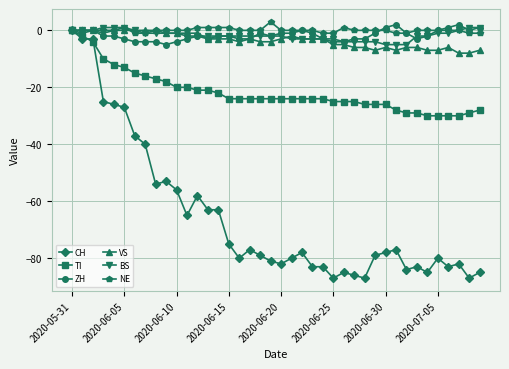

What are all the series names shown in the legend?

CH, TI, ZH, VS, BS, NE